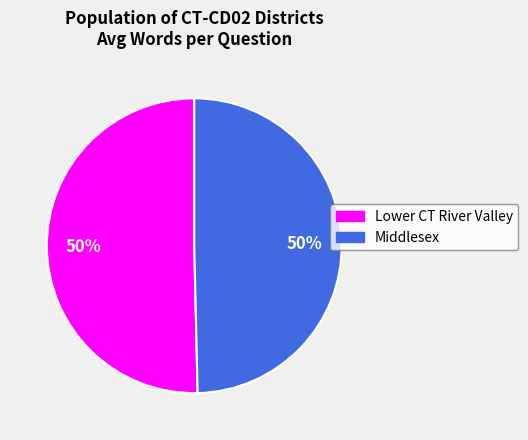

To the nearest percent, what is the average slice percentage?

50%